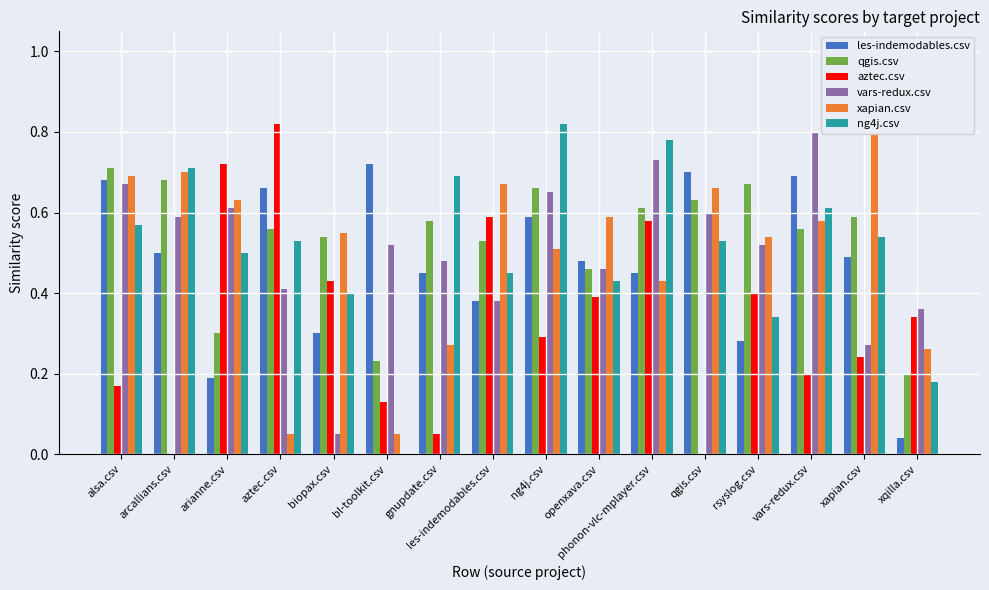

Reading left to right, what are all the values shown in this chart?

les-indemodables.csv: 0.7	0.5	0.2	0.7	0.3	0.7	0.5	0.4	0.6	0.5	0.5	0.7	0.3	0.7	0.5	0.0
qgis.csv: 0.7	0.7	0.3	0.6	0.5	0.2	0.6	0.5	0.7	0.5	0.6	0.6	0.7	0.6	0.6	0.2
aztec.csv: 0.2	0.0	0.7	0.8	0.4	0.1	0.1	0.6	0.3	0.4	0.6	0.0	0.4	0.2	0.2	0.3
vars-redux.csv: 0.7	0.6	0.6	0.4	0.1	0.5	0.5	0.4	0.7	0.5	0.7	0.6	0.5	0.8	0.3	0.4
xapian.csv: 0.7	0.7	0.6	0.1	0.6	0.1	0.3	0.7	0.5	0.6	0.4	0.7	0.5	0.6	0.8	0.3
ng4j.csv: 0.6	0.7	0.5	0.5	0.4	0.0	0.7	0.5	0.8	0.4	0.8	0.5	0.3	0.6	0.5	0.2